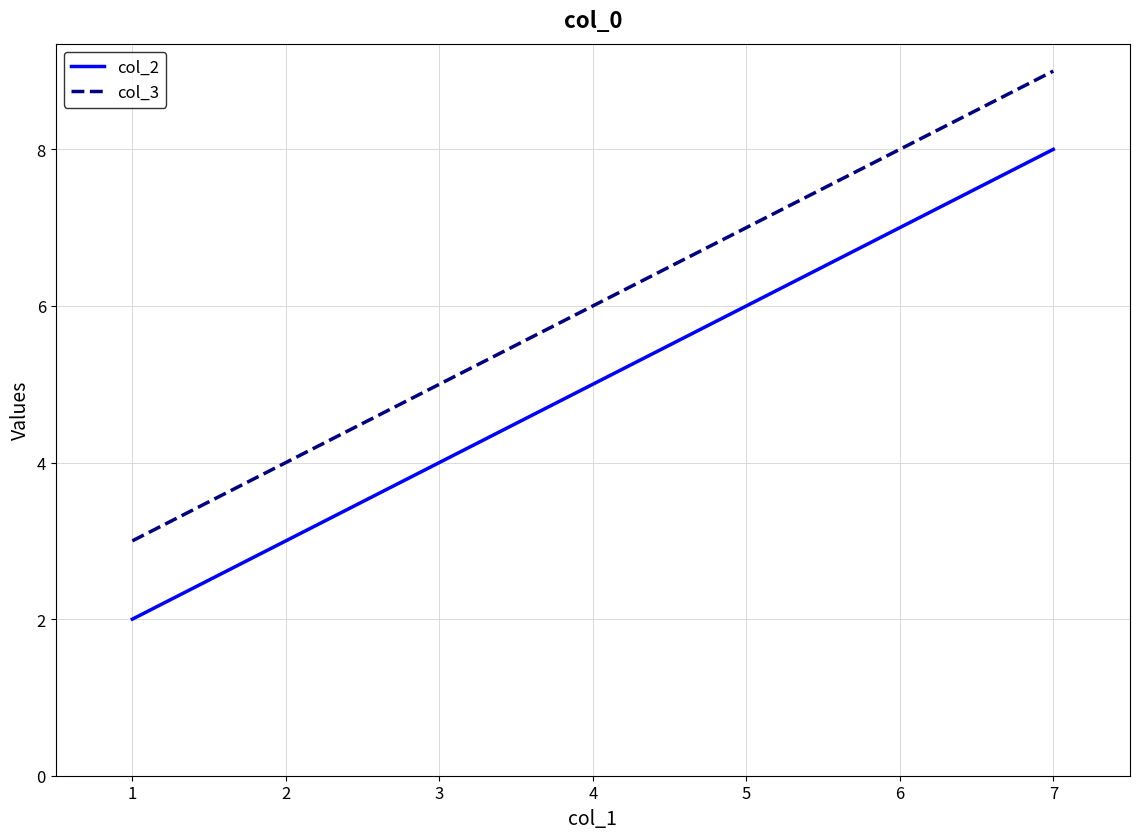

The value of col_2 at 4 is 5. True or false?

True